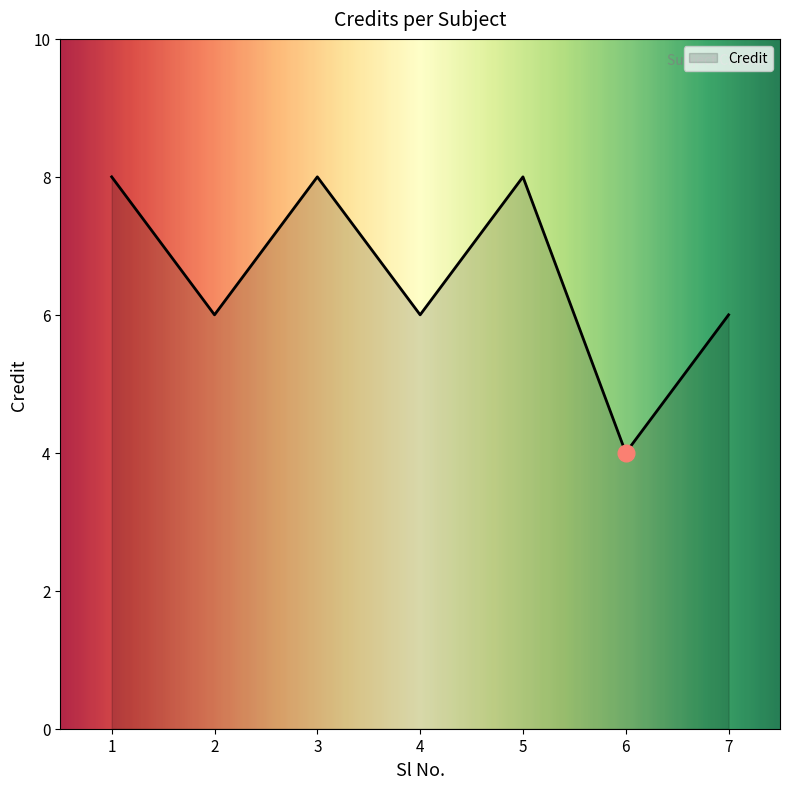

What value does the data have at 1?

8